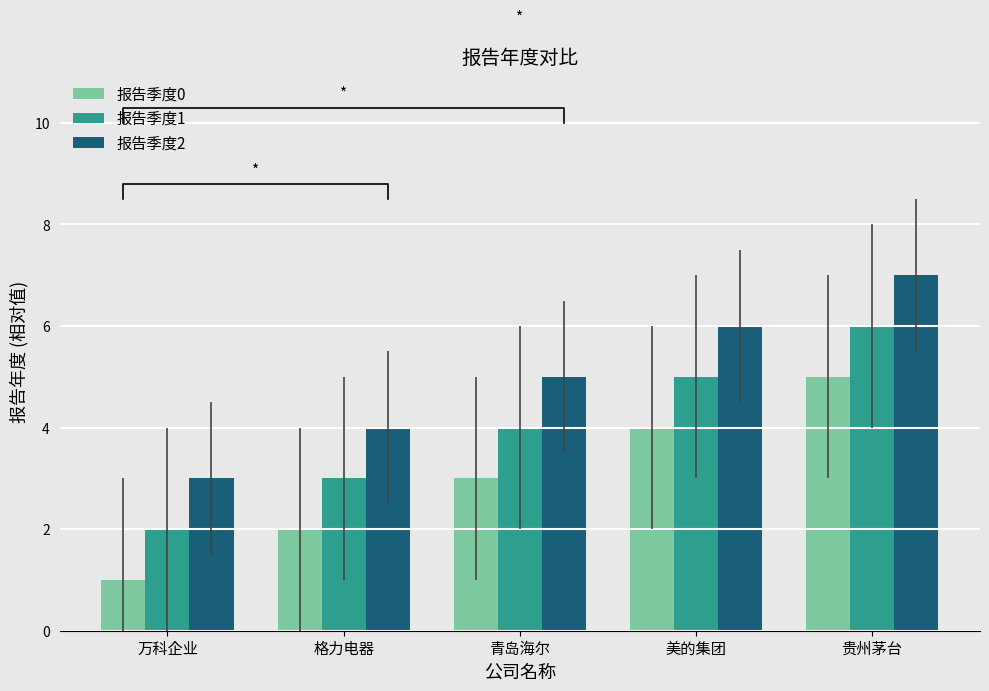

Rank the series by their average value, from lowest to highest.

报告季度0, 报告季度1, 报告季度2